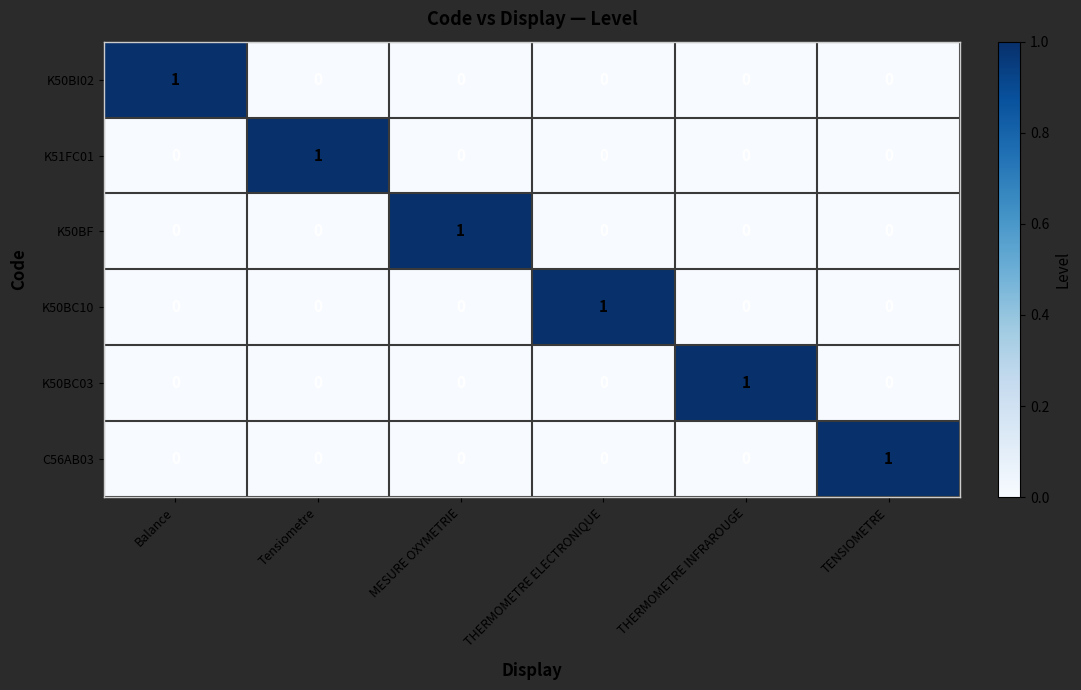

True or false: K51FC01 has a value of -1 at TENSIOMETRE.

False